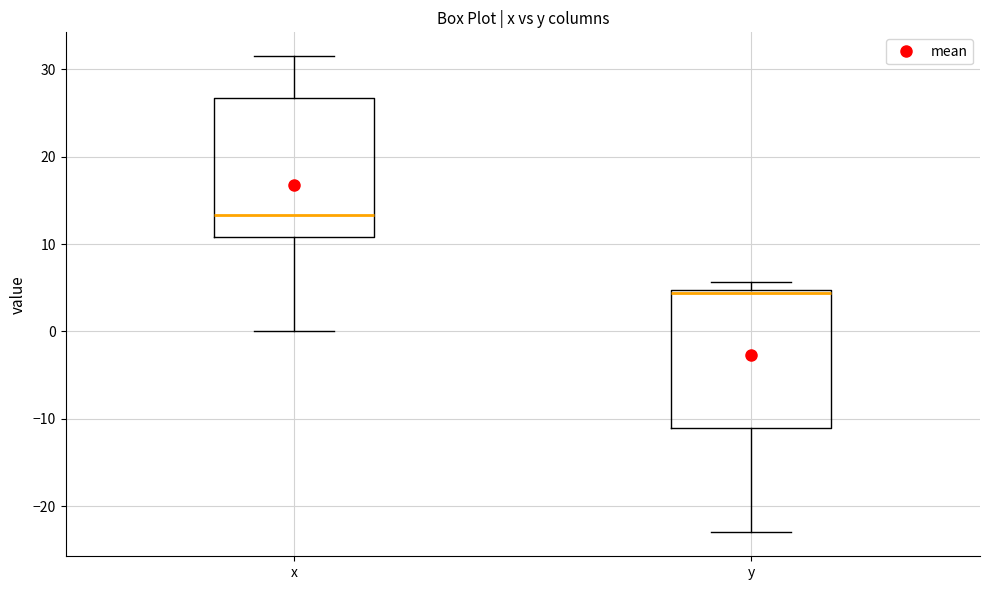

Where does the median line of the box for y sit on the y-axis? The values are not printed on the chart, so give them approximately, as read against the axis.

4